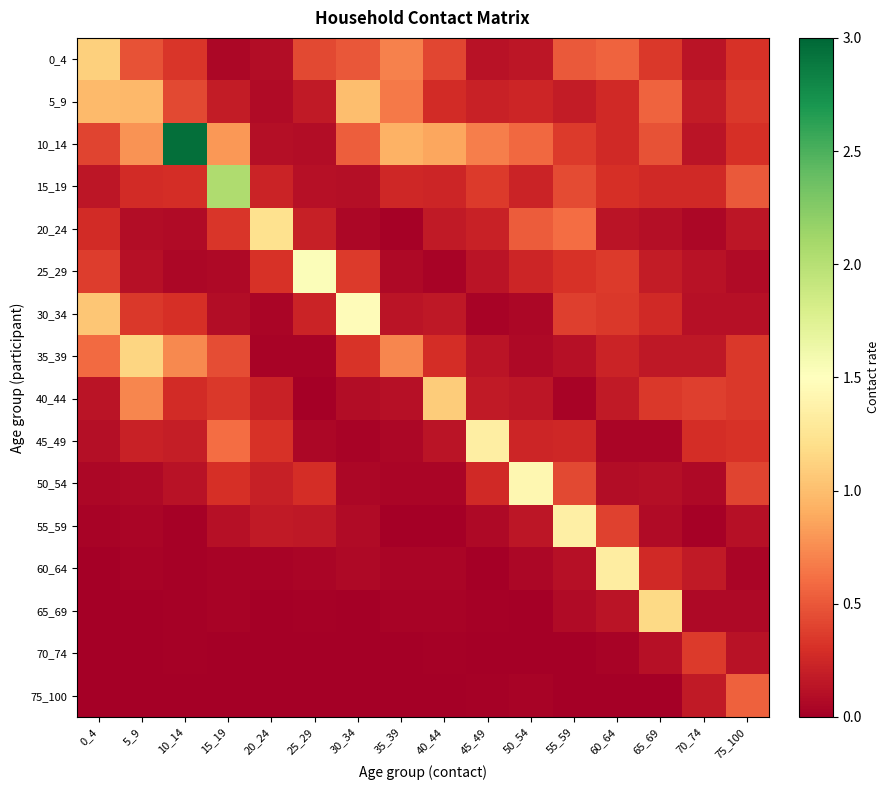

Reading left to right, transcribe all the data shown in this chart.

0_4: 0_4=1.1	5_9=0.5	10_14=0.3	15_19=0.0	20_24=0.1	25_29=0.4	30_34=0.5	35_39=0.7	40_44=0.4	45_49=0.1	50_54=0.1	55_59=0.5	60_64=0.6	65_69=0.3	70_74=0.1	75_100=0.3
5_9: 0_4=1.0	5_9=1.0	10_14=0.4	15_19=0.2	20_24=0.1	25_29=0.2	30_34=1.0	35_39=0.7	40_44=0.3	45_49=0.2	50_54=0.2	55_59=0.2	60_64=0.3	65_69=0.6	70_74=0.2	75_100=0.3
10_14: 0_4=0.4	5_9=0.8	10_14=2.9	15_19=0.8	20_24=0.1	25_29=0.1	30_34=0.5	35_39=0.9	40_44=0.9	45_49=0.7	50_54=0.6	55_59=0.4	60_64=0.3	65_69=0.5	70_74=0.1	75_100=0.3
15_19: 0_4=0.1	5_9=0.3	10_14=0.3	15_19=2.0	20_24=0.2	25_29=0.1	30_34=0.1	35_39=0.2	40_44=0.2	45_49=0.4	50_54=0.2	55_59=0.4	60_64=0.3	65_69=0.3	70_74=0.3	75_100=0.5
20_24: 0_4=0.3	5_9=0.1	10_14=0.1	15_19=0.3	20_24=1.2	25_29=0.2	30_34=0.1	35_39=0.0	40_44=0.2	45_49=0.2	50_54=0.5	55_59=0.6	60_64=0.1	65_69=0.1	70_74=0.0	75_100=0.1
25_29: 0_4=0.4	5_9=0.1	10_14=0.0	15_19=0.1	20_24=0.3	25_29=1.5	30_34=0.4	35_39=0.1	40_44=0.0	45_49=0.1	50_54=0.2	55_59=0.3	60_64=0.4	65_69=0.2	70_74=0.1	75_100=0.1
30_34: 0_4=1.1	5_9=0.3	10_14=0.3	15_19=0.1	20_24=0.0	25_29=0.2	30_34=1.5	35_39=0.1	40_44=0.2	45_49=0.0	50_54=0.1	55_59=0.4	60_64=0.4	65_69=0.3	70_74=0.1	75_100=0.1
35_39: 0_4=0.6	5_9=1.1	10_14=0.7	15_19=0.5	20_24=0.0	25_29=0.0	30_34=0.3	35_39=0.7	40_44=0.3	45_49=0.1	50_54=0.1	55_59=0.1	60_64=0.2	65_69=0.2	70_74=0.2	75_100=0.3
40_44: 0_4=0.1	5_9=0.7	10_14=0.3	15_19=0.4	20_24=0.2	25_29=0.0	30_34=0.1	35_39=0.1	40_44=1.1	45_49=0.2	50_54=0.2	55_59=0.0	60_64=0.2	65_69=0.3	70_74=0.4	75_100=0.4
45_49: 0_4=0.1	5_9=0.2	10_14=0.2	15_19=0.6	20_24=0.3	25_29=0.1	30_34=0.0	35_39=0.1	40_44=0.1	45_49=1.3	50_54=0.2	55_59=0.2	60_64=0.0	65_69=0.0	70_74=0.3	75_100=0.3
50_54: 0_4=0.1	5_9=0.1	10_14=0.1	15_19=0.3	20_24=0.2	25_29=0.3	30_34=0.1	35_39=0.0	40_44=0.0	45_49=0.3	50_54=1.4	55_59=0.4	60_64=0.1	65_69=0.1	70_74=0.1	75_100=0.4
55_59: 0_4=0.0	5_9=0.0	10_14=0.0	15_19=0.1	20_24=0.2	25_29=0.2	30_34=0.1	35_39=0.0	40_44=0.0	45_49=0.1	50_54=0.1	55_59=1.4	60_64=0.4	65_69=0.1	70_74=0.0	75_100=0.1
60_64: 0_4=0.0	5_9=0.0	10_14=0.0	15_19=0.0	20_24=0.0	25_29=0.0	30_34=0.1	35_39=0.0	40_44=0.0	45_49=0.0	50_54=0.1	55_59=0.1	60_64=1.3	65_69=0.3	70_74=0.2	75_100=0.0
65_69: 0_4=0.0	5_9=0.0	10_14=0.0	15_19=0.0	20_24=0.0	25_29=0.0	30_34=0.0	35_39=0.0	40_44=0.0	45_49=0.0	50_54=0.0	55_59=0.1	60_64=0.1	65_69=1.2	70_74=0.1	75_100=0.1
70_74: 0_4=0.0	5_9=0.0	10_14=0.0	15_19=0.0	20_24=0.0	25_29=0.0	30_34=0.0	35_39=0.0	40_44=0.0	45_49=0.0	50_54=0.0	55_59=0.0	60_64=0.0	65_69=0.1	70_74=0.4	75_100=0.1
75_100: 0_4=0.0	5_9=0.0	10_14=0.0	15_19=0.0	20_24=0.0	25_29=0.0	30_34=0.0	35_39=0.0	40_44=0.0	45_49=0.0	50_54=0.0	55_59=0.0	60_64=0.0	65_69=0.0	70_74=0.2	75_100=0.5